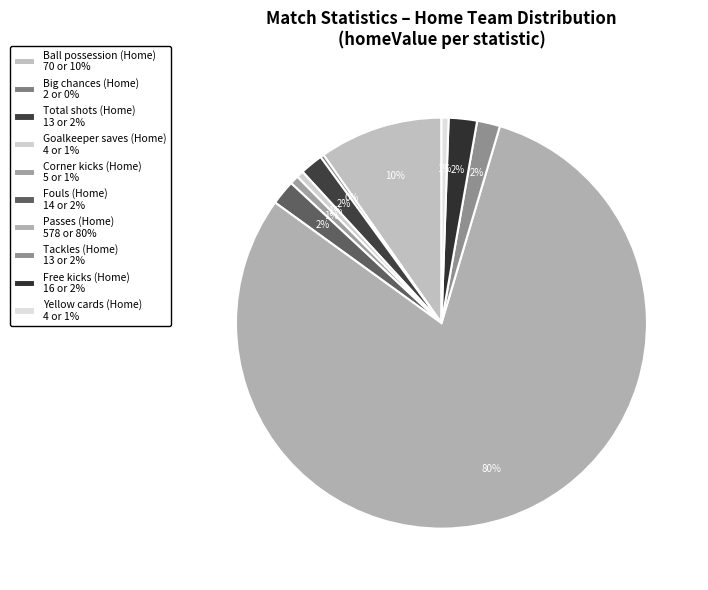

Rank the categories by value from lowest to highest.

Big chances (Home), Goalkeeper saves (Home), Yellow cards (Home), Corner kicks (Home), Total shots (Home), Tackles (Home), Fouls (Home), Free kicks (Home), Ball possession (Home), Passes (Home)